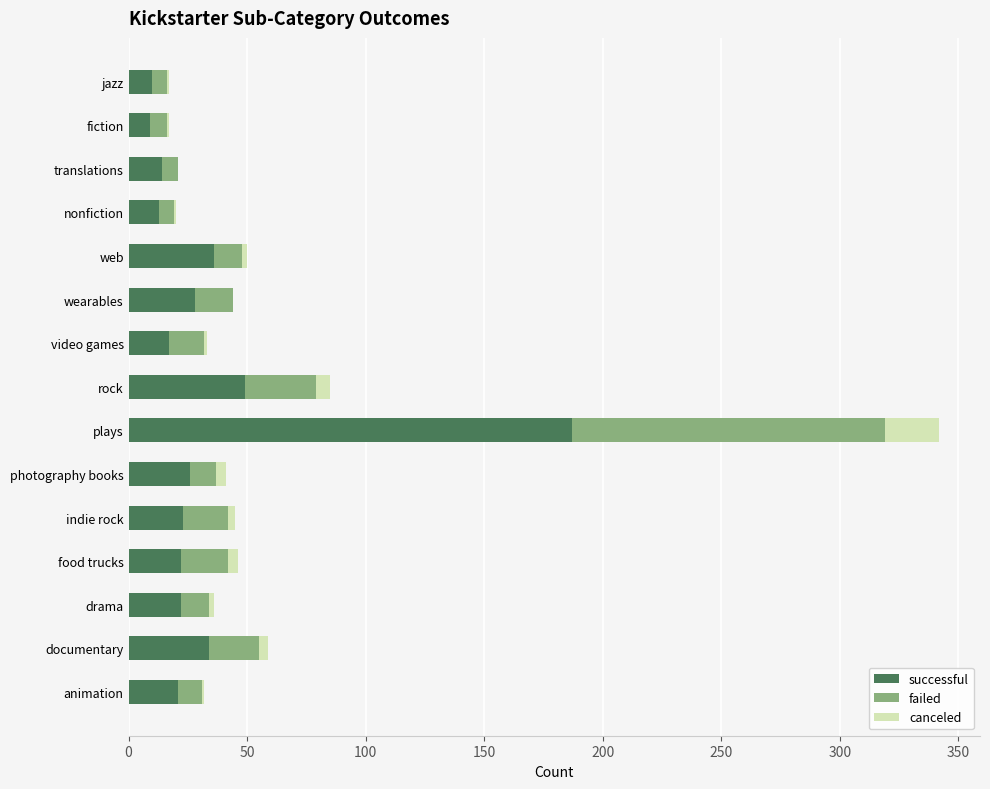

What is the sum of all successful values?

511